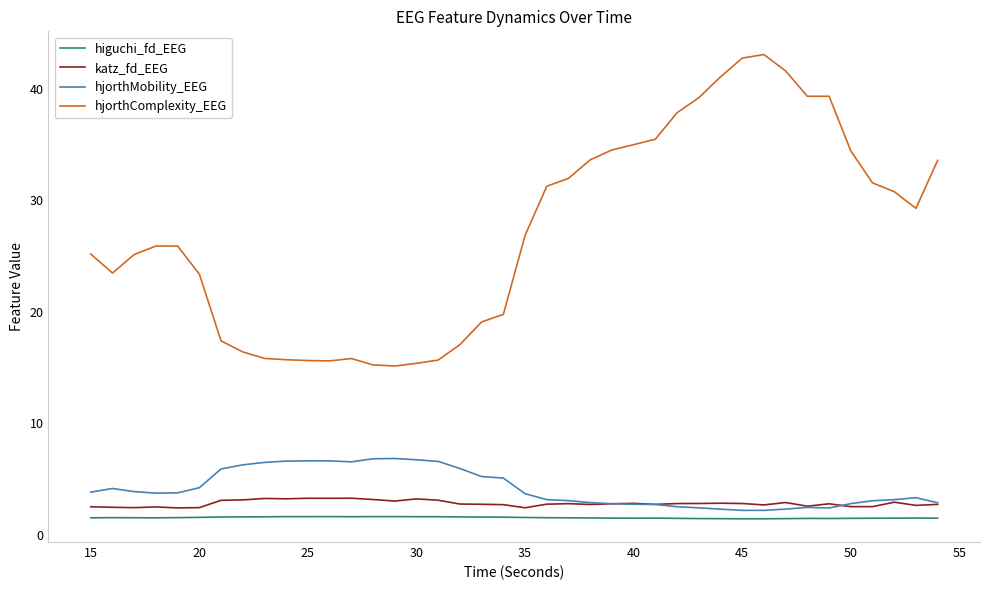

Which series has the largest range (max minus min)?

hjorthComplexity_EEG